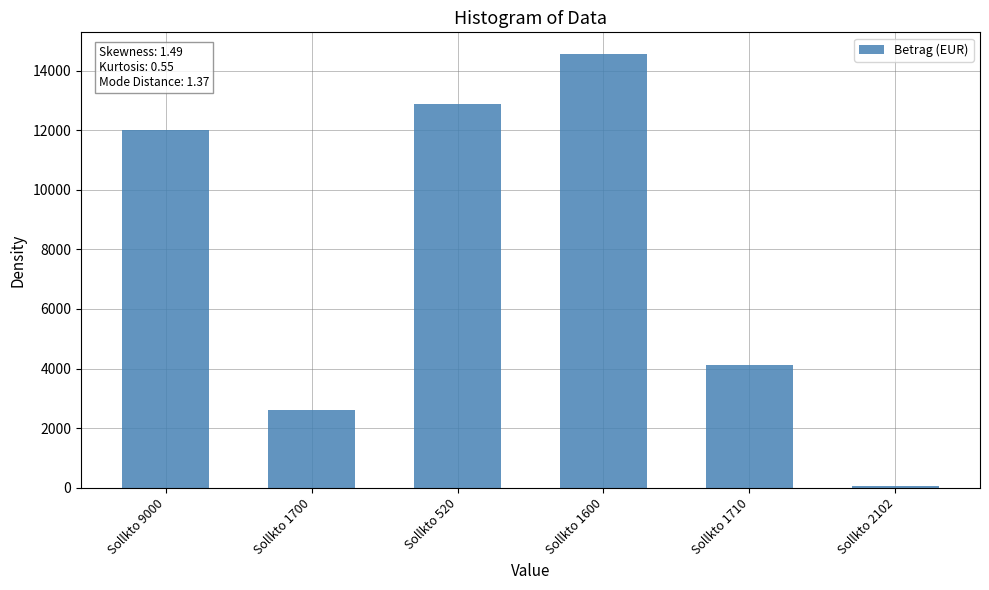

Reading left to right, list all the values displayed in this chart.

Sollkto 9000=11998.2	Sollkto 1700=2621.0	Sollkto 520=12881.5	Sollkto 1600=14555.0	Sollkto 1710=4131.5	Sollkto 2102=43.8